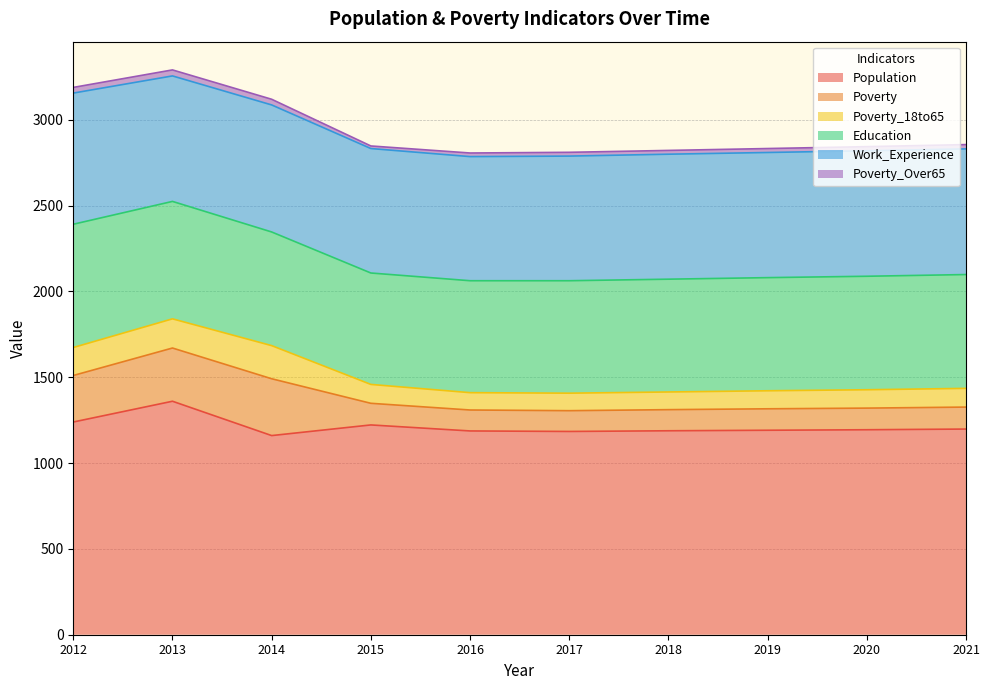

Which has a higher value, 2016 or 2013?

2013